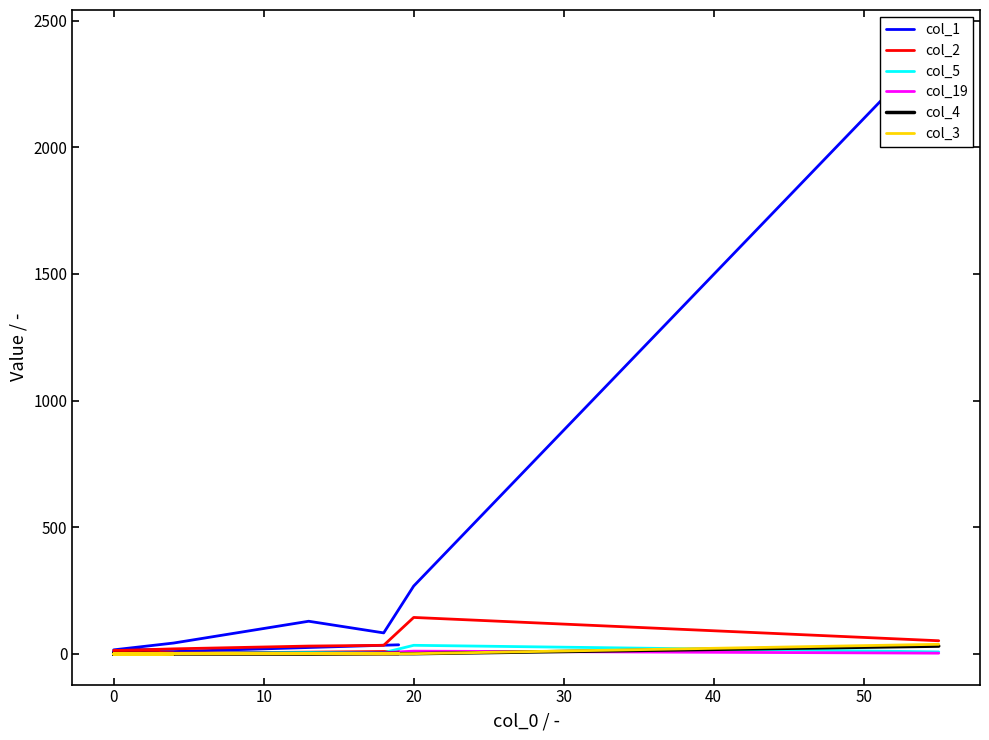

What is the difference between the maximum and second lowest values in the col_2 series?

143